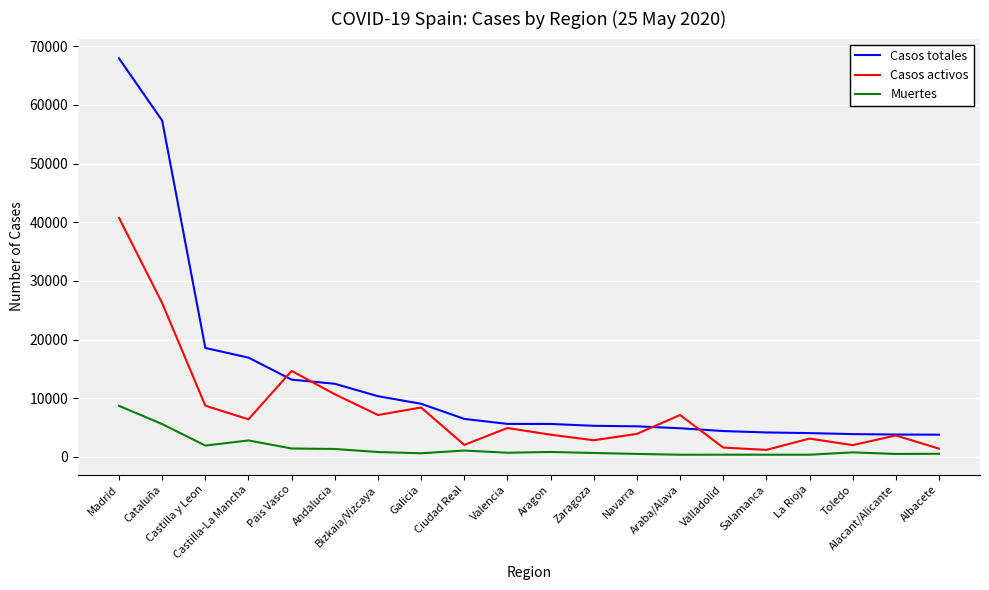

What are all the series names shown in the legend?

Casos totales, Casos activos, Muertes